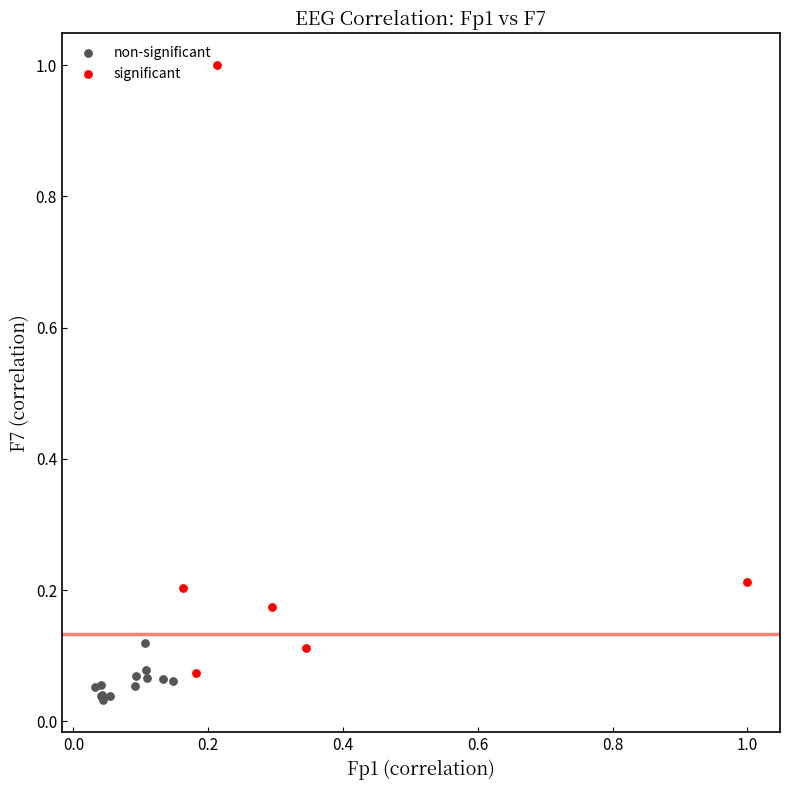

Which series has the largest Y range (max minus min)?

significant